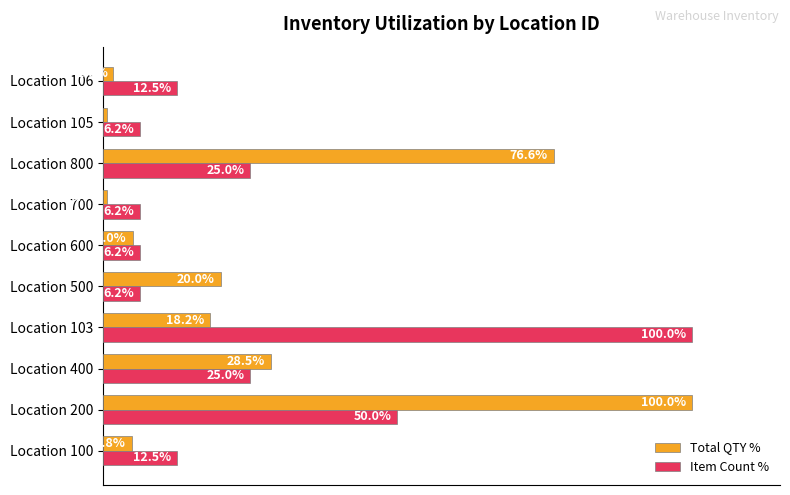

Which series has the widest spread of values?

Total QTY %